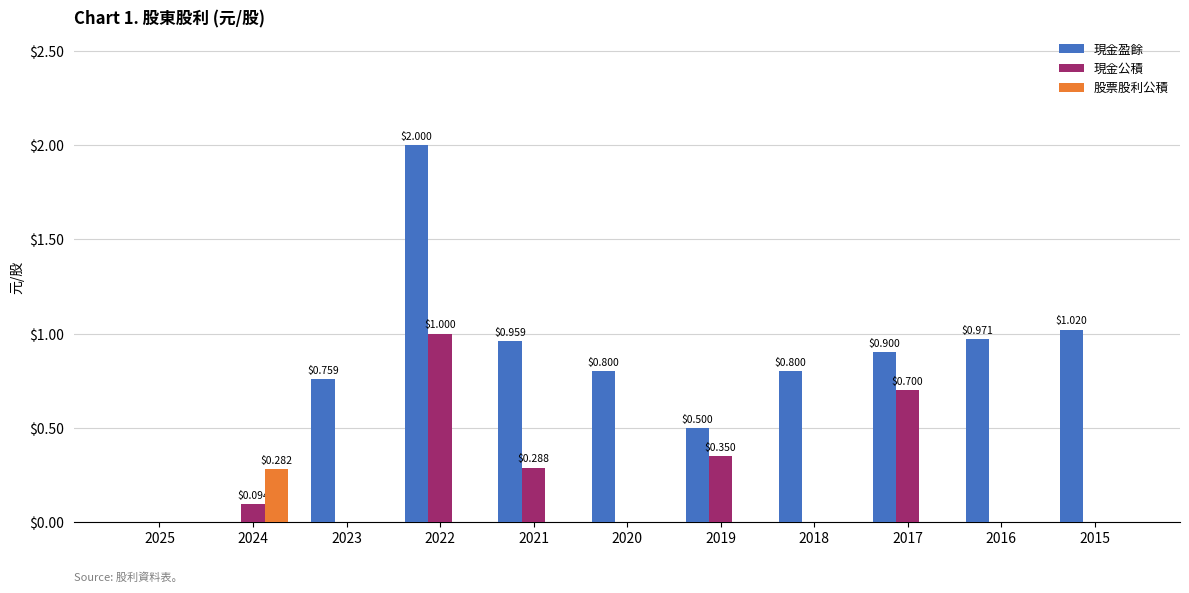

How many data points does each series have?

11